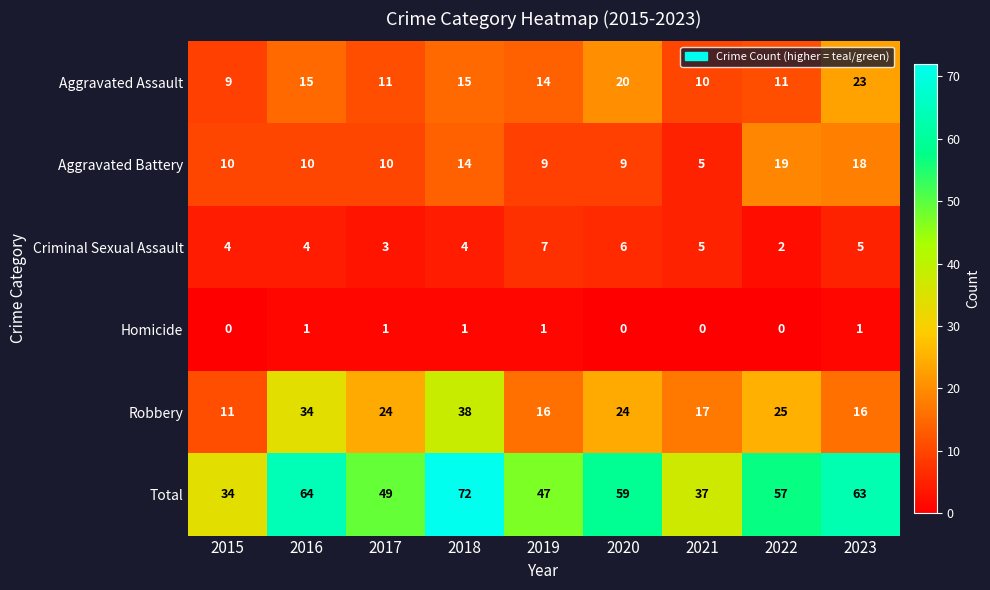

Which category has the highest value across all series?

2018